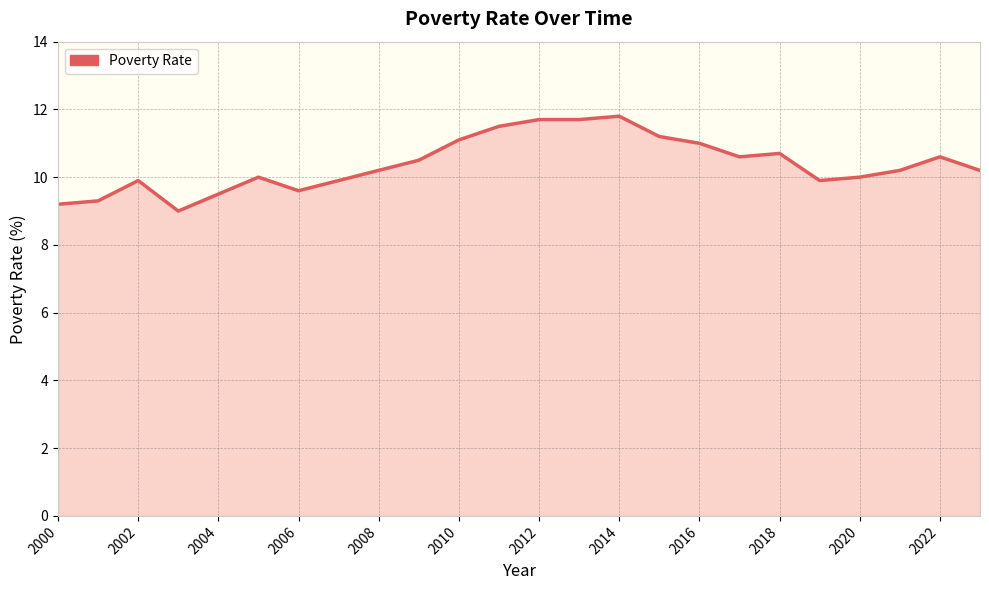

What is the difference between the maximum and minimum values?

2.8